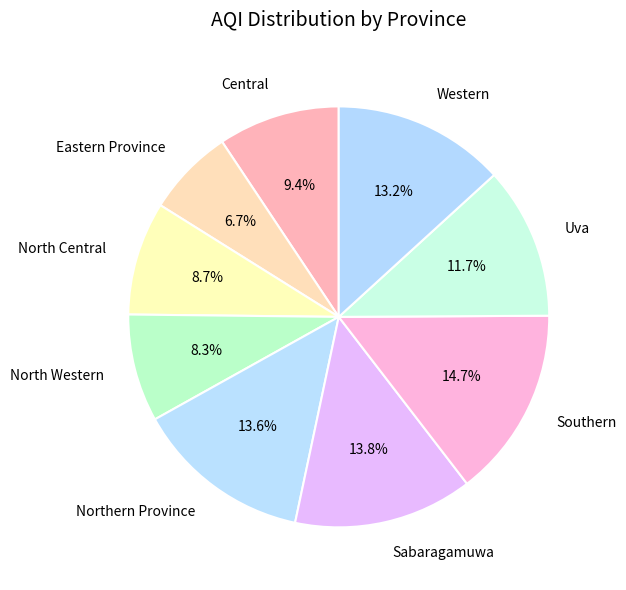

To the nearest percent, what percentage of the pie is Eastern Province?

7%